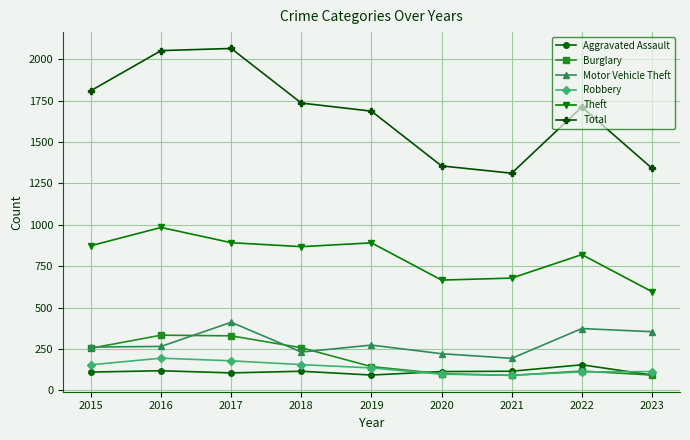

Which series changed the most between 2016 and 2018?

Total